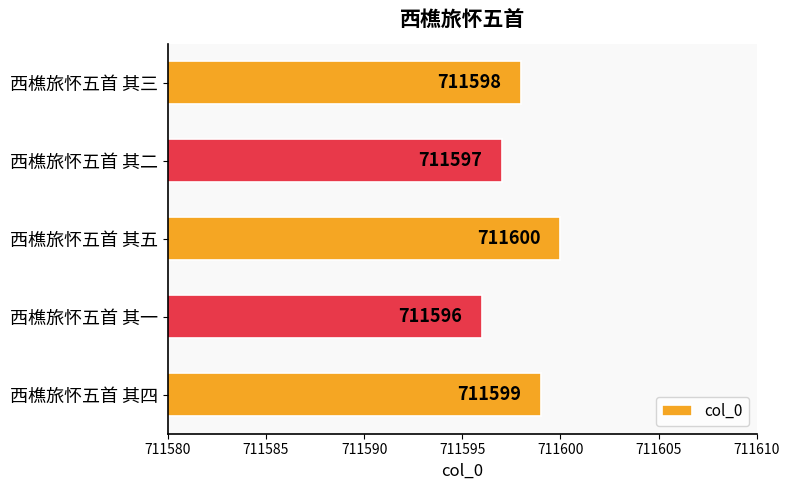

How many values are between 711597 and 711599?

3